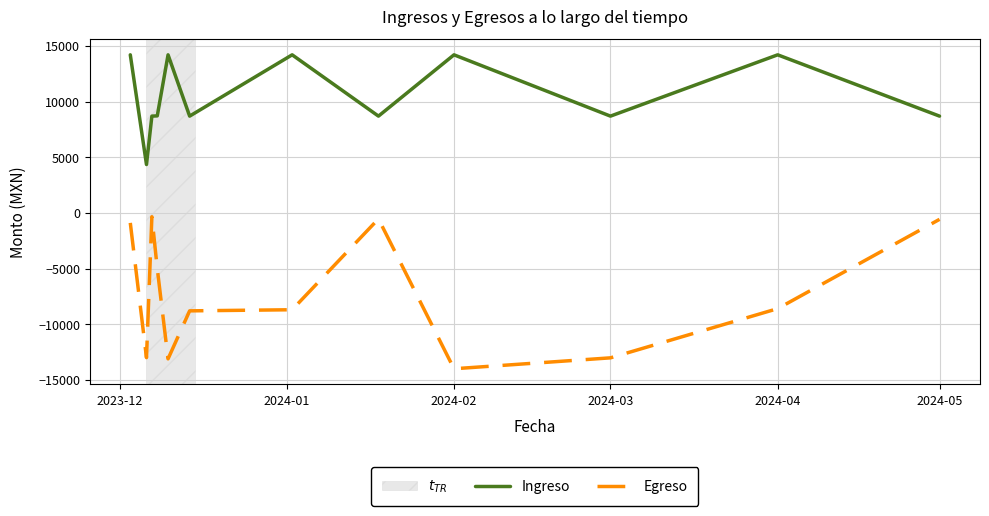

Which series has the largest total across all categories?

Ingreso